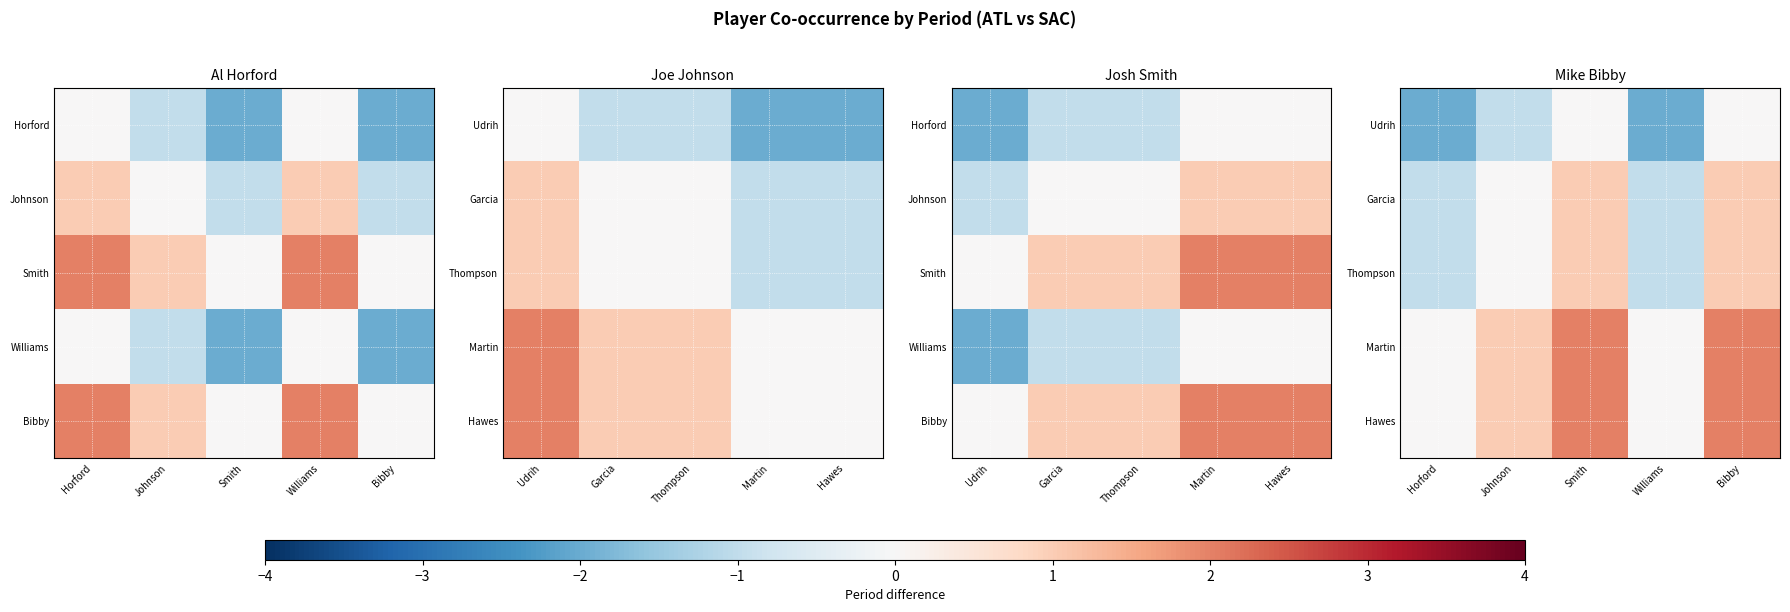

Rank the series by their maximum value, from highest to lowest.

Martin, Hawes, Garcia, Thompson, Udrih